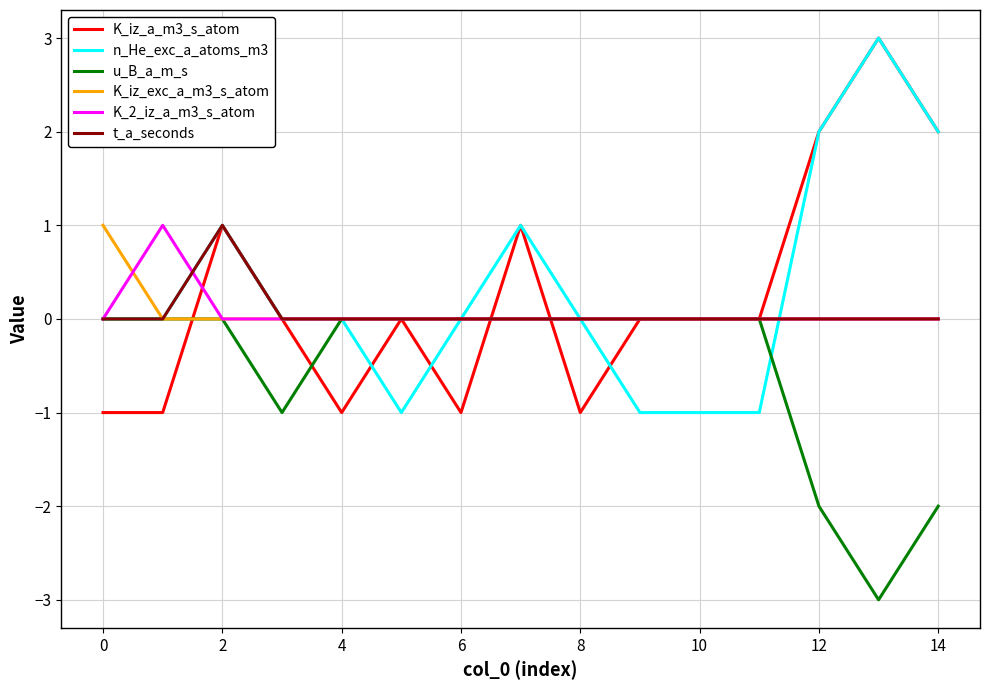

What is the minimum value for u_B_a_m_s?

-3